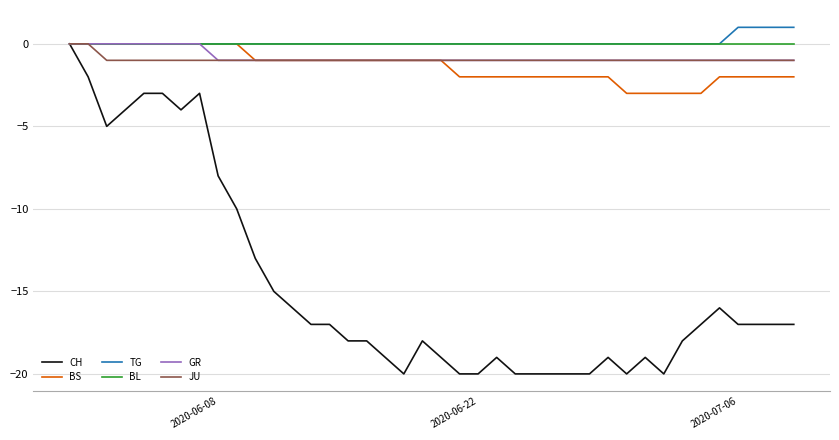

Reading left to right, extract all data points from this chart.

CH: 0	-2	-5	-4	-3	-3	-4	-3	-8	-10	-13	-15	-16	-17	-17	-18	-18	-19	-20	-18	-19	-20	-20	-19	-20	-20	-20	-20	-20	-19	-20	-19	-20	-18	-17	-16	-17	-17	-17	-17
BS: 0	0	0	0	0	0	0	0	0	0	-1	-1	-1	-1	-1	-1	-1	-1	-1	-1	-1	-2	-2	-2	-2	-2	-2	-2	-2	-2	-3	-3	-3	-3	-3	-2	-2	-2	-2	-2
TG: 0	0	0	0	0	0	0	0	0	0	0	0	0	0	0	0	0	0	0	0	0	0	0	0	0	0	0	0	0	0	0	0	0	0	0	0	1	1	1	1
BL: 0	0	0	0	0	0	0	0	0	0	0	0	0	0	0	0	0	0	0	0	0	0	0	0	0	0	0	0	0	0	0	0	0	0	0	0	0	0	0	0
GR: 0	0	0	0	0	0	0	0	-1	-1	-1	-1	-1	-1	-1	-1	-1	-1	-1	-1	-1	-1	-1	-1	-1	-1	-1	-1	-1	-1	-1	-1	-1	-1	-1	-1	-1	-1	-1	-1
JU: 0	0	-1	-1	-1	-1	-1	-1	-1	-1	-1	-1	-1	-1	-1	-1	-1	-1	-1	-1	-1	-1	-1	-1	-1	-1	-1	-1	-1	-1	-1	-1	-1	-1	-1	-1	-1	-1	-1	-1